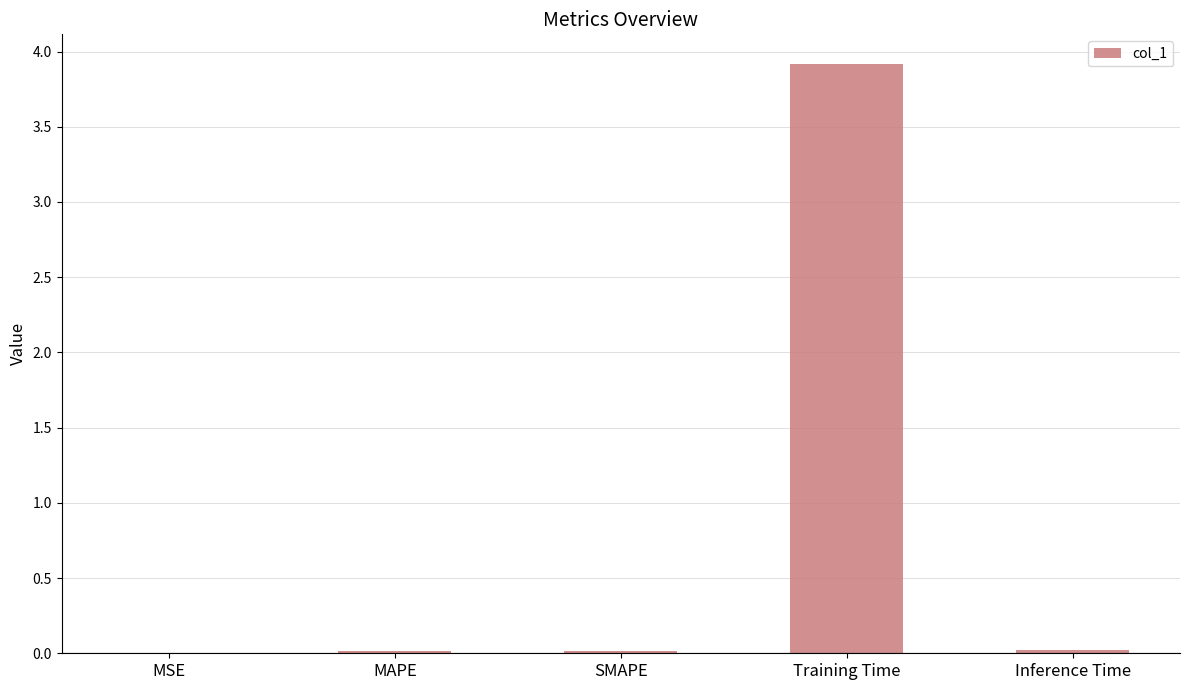

Is it true that the value at Training Time is 6.3?

False